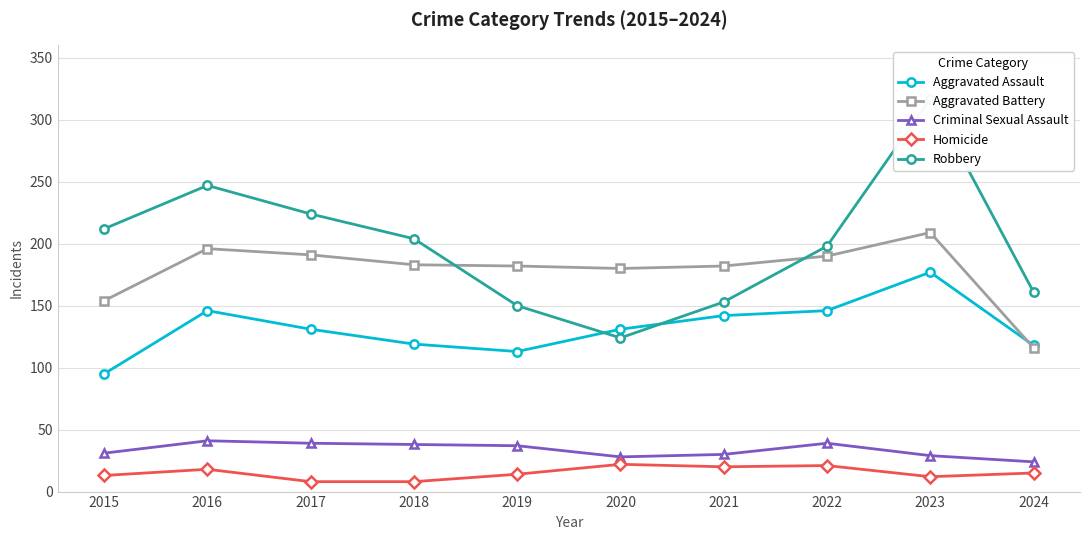

Reading left to right, extract all data points from this chart.

Aggravated Assault: 95	146	131	119	113	131	142	146	177	118
Aggravated Battery: 154	196	191	183	182	180	182	190	209	116
Criminal Sexual Assault: 31	41	39	38	37	28	30	39	29	24
Homicide: 13	18	8	8	14	22	20	21	12	15
Robbery: 212	247	224	204	150	124	153	198	317	161